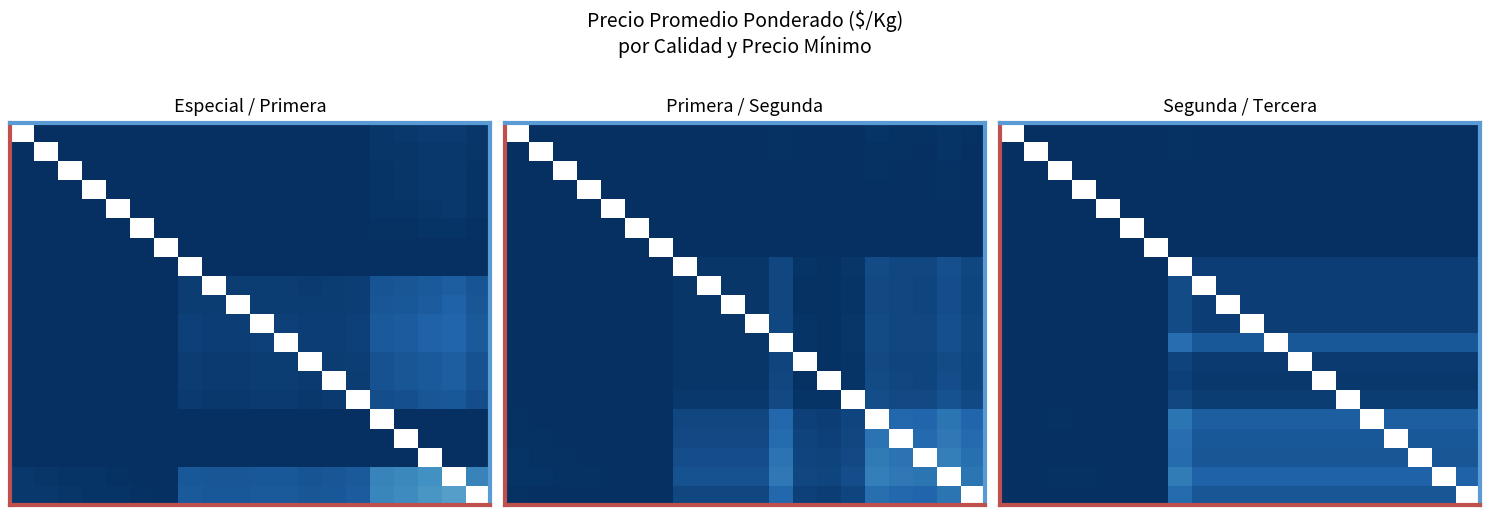

Which has a higher value, 12 or 11?

12